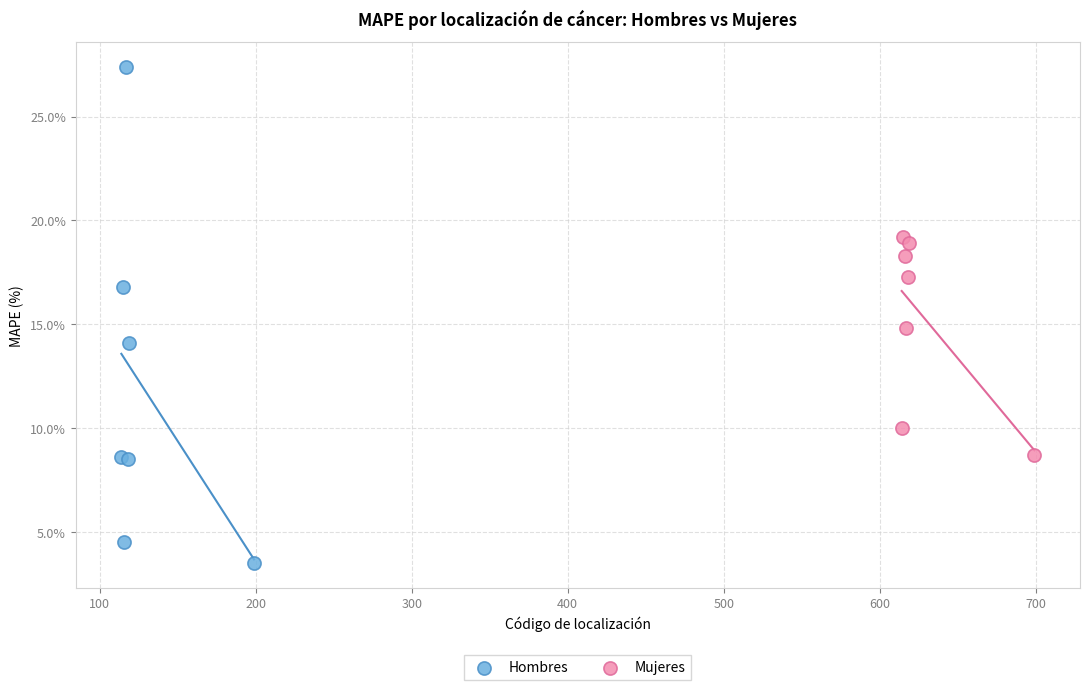

Which series reaches the maximum Y coordinate?

Hombres